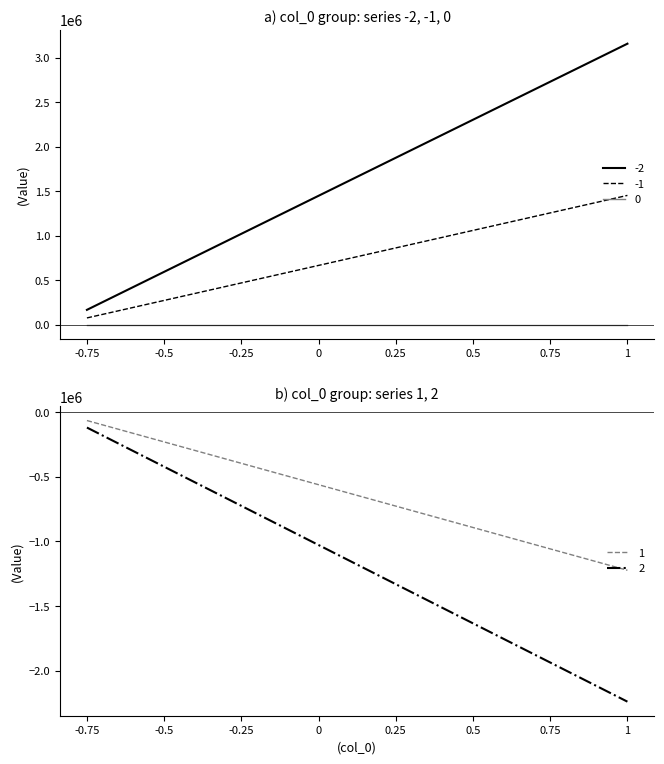

What is the average value of the 1 series?

-644178.1